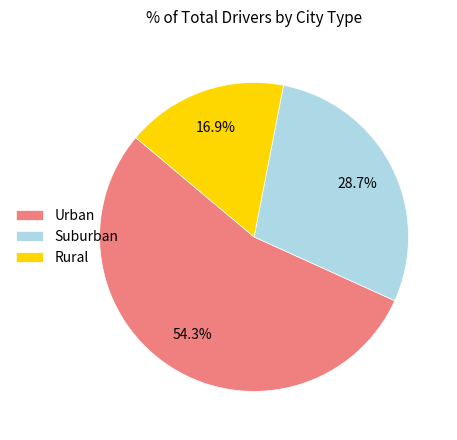

Which slice represents more than half of the pie?

Urban